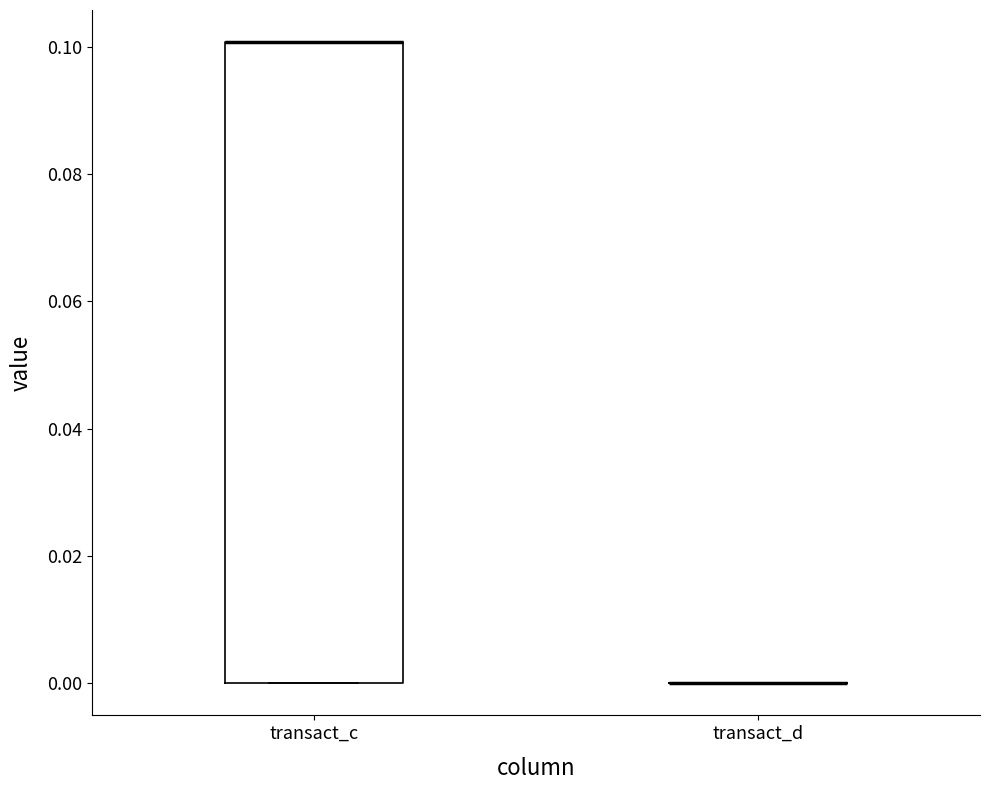

Reading left to right, transcribe this box plot: for each box, give where its median line is, the range the box spans, and where its two whiskers end, as read against the y-axis. The values are not printed on the chart, so give them approximately, as read against the axis.

transact_c: median 0.1 (drawn on the box's upper edge), box 0.0 to 0.1, whiskers 0.0 to 0.1
transact_d: box collapsed to a line at 0.0, whiskers 0.0 to 0.0